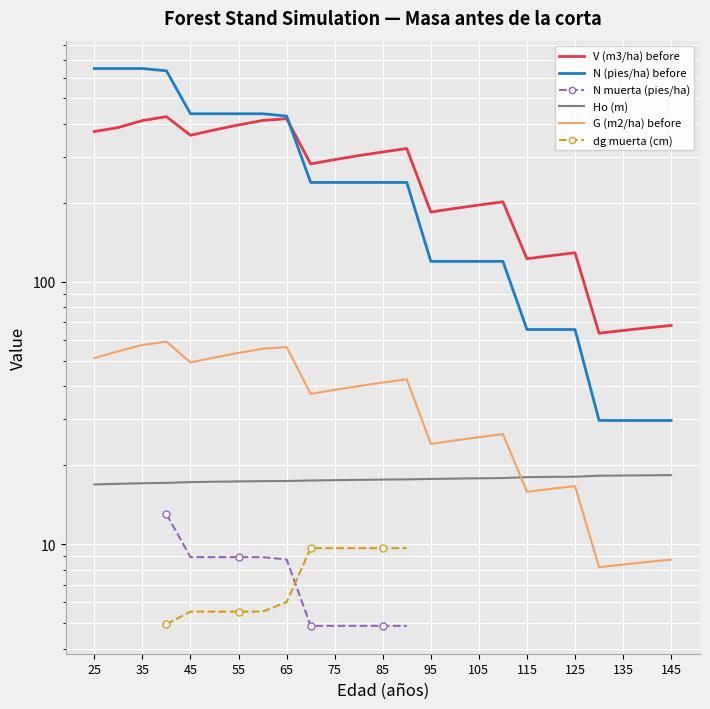

True or false: Ho (m) and N muerta (pies/ha) intersect in this chart.

False